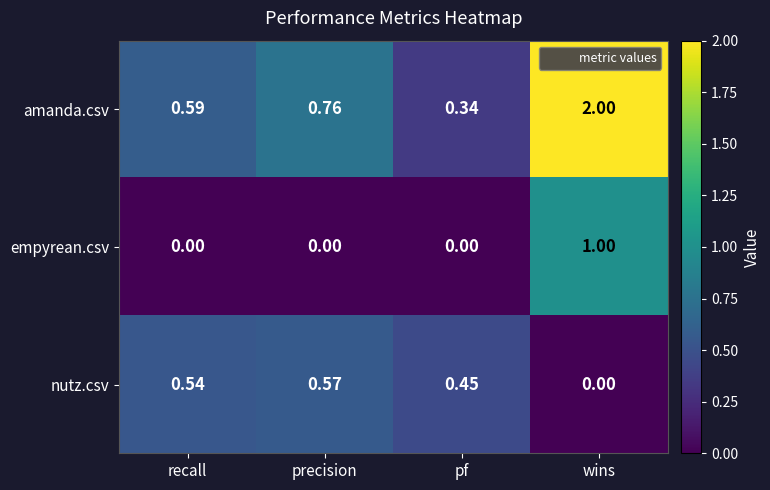

Is the value of empyrean.csv at precision greater than the value of nutz.csv at pf?

No